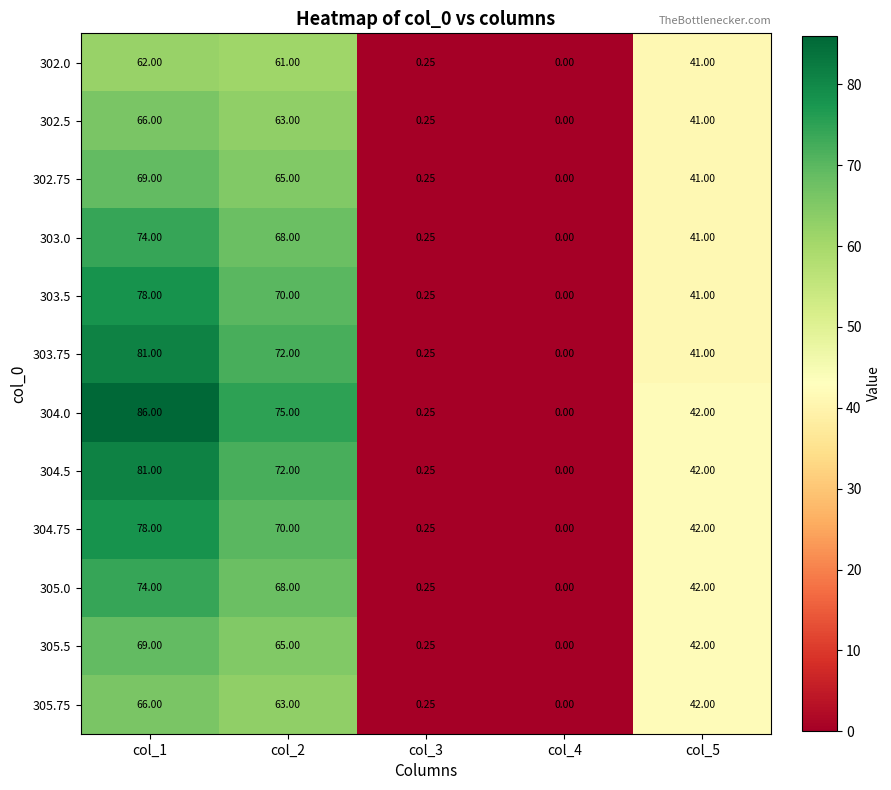

Is the value of 305.5 at col_5 greater than the value of 303.0 at col_3?

Yes